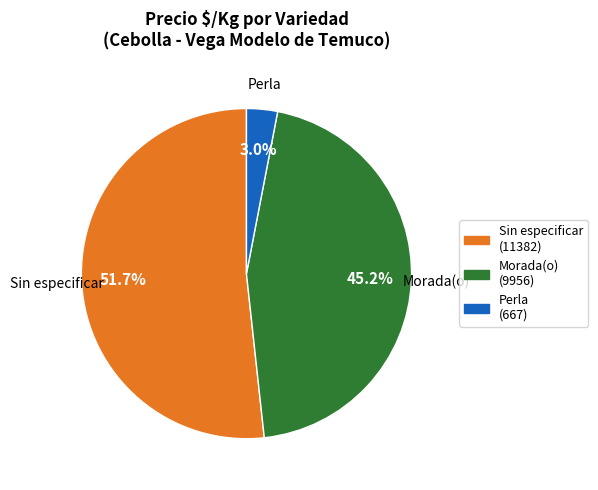

How many slices are in this pie chart?

3